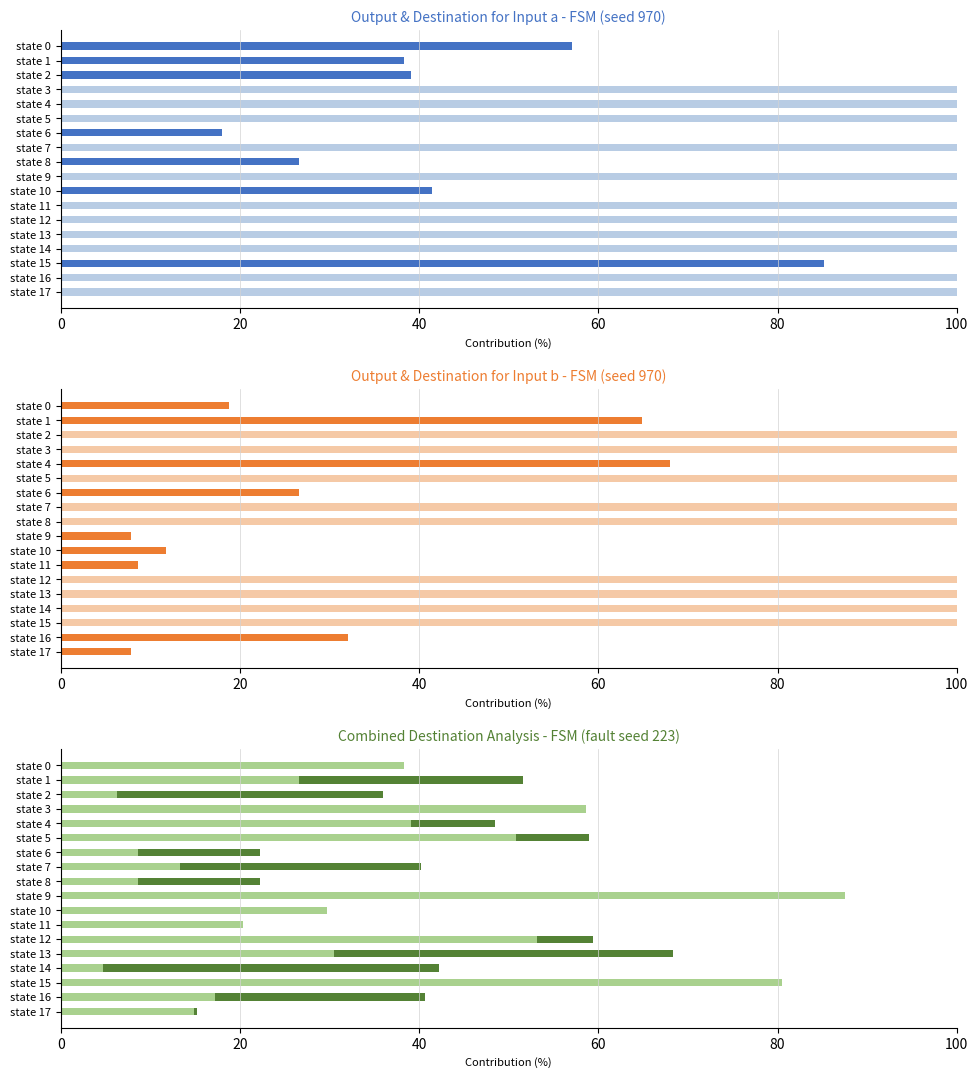

Is the value of avg destination state at state 1 greater than the value of destination state (a) at state 15?

No